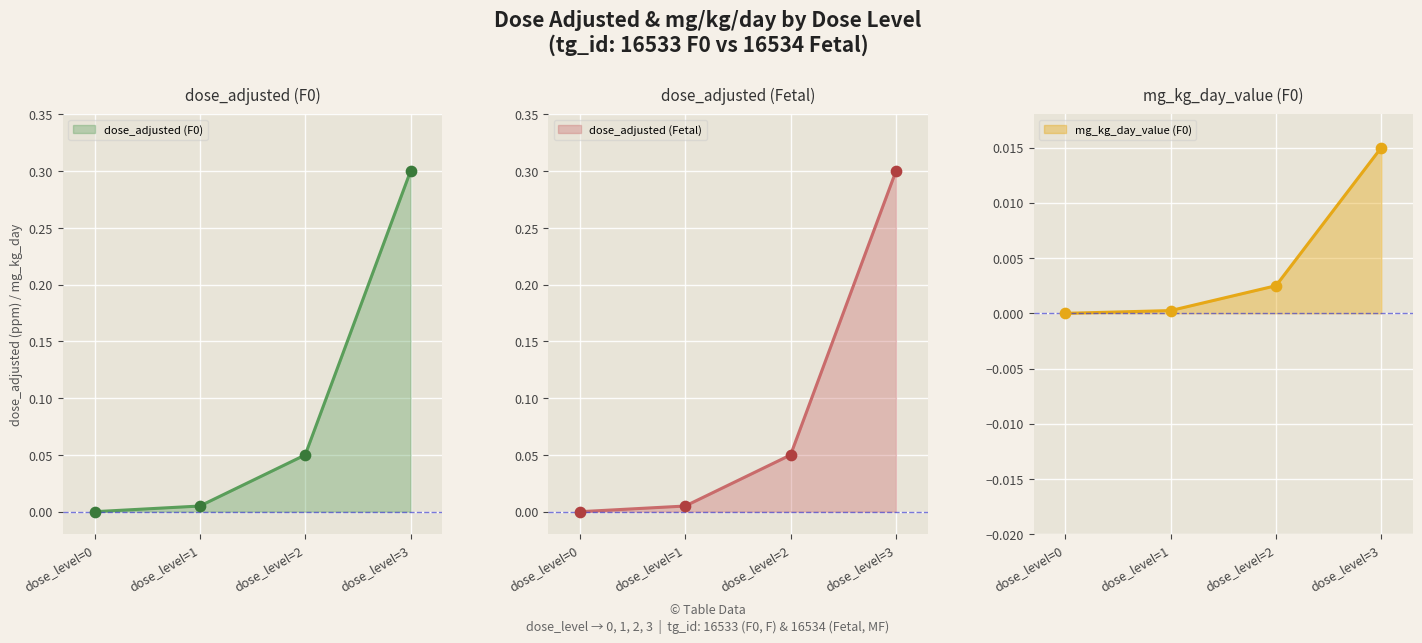

Is the value of dose_adjusted (Fetal) at dose_level=3 greater than the value of dose_adjusted (F0) at dose_level=2?

Yes